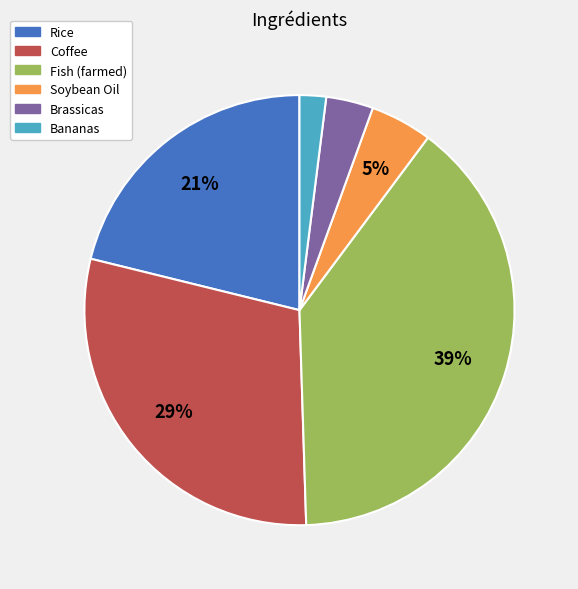

What percentage is the Coffee slice, to the nearest percent?

29%